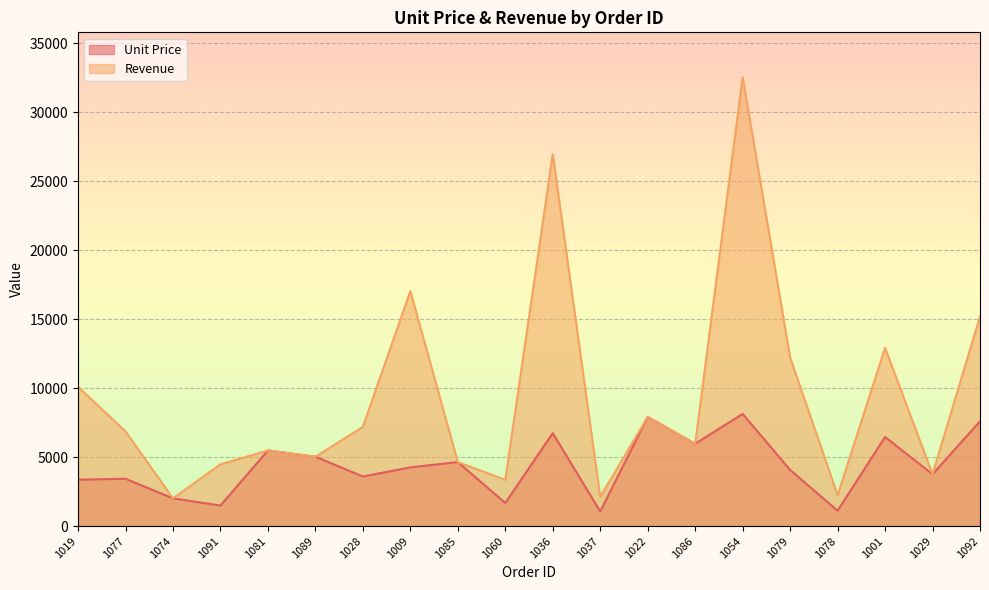

What is the label of the 12th point from the right?

1085